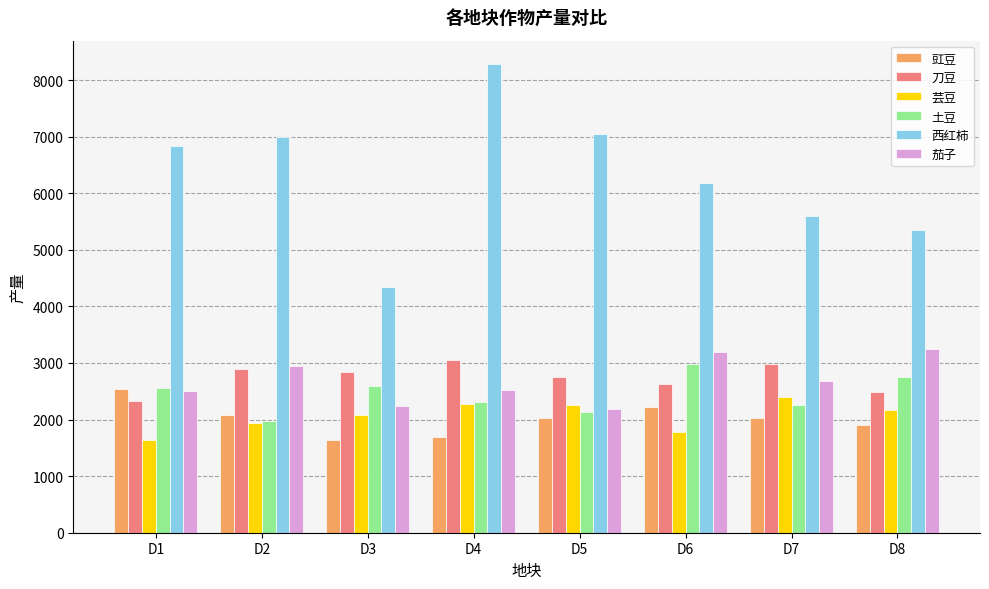

The 茄子 series shows 2500.0 at D1. True or false?

True